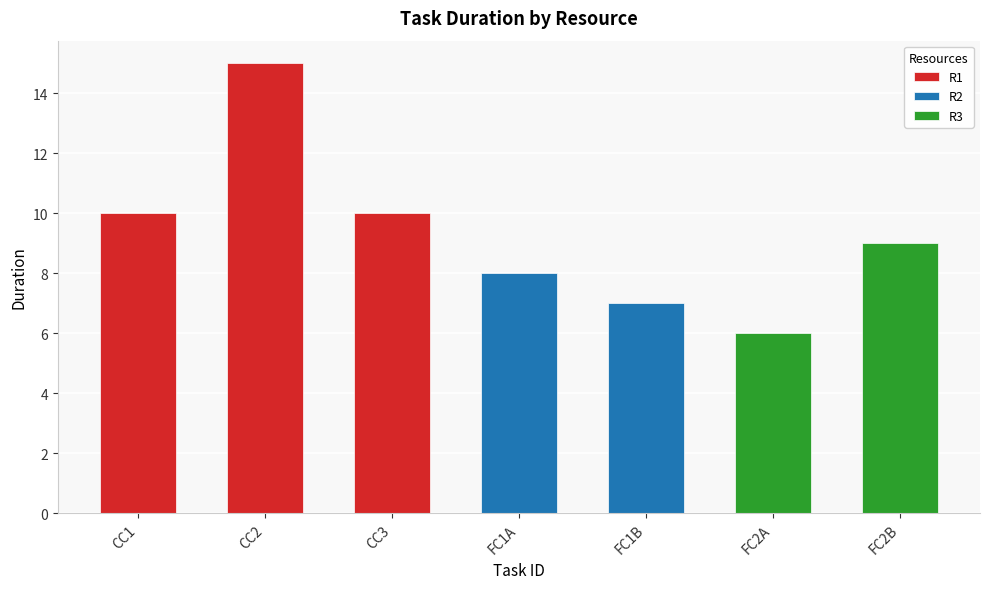

Which category has the lowest value across all series?

FC2A